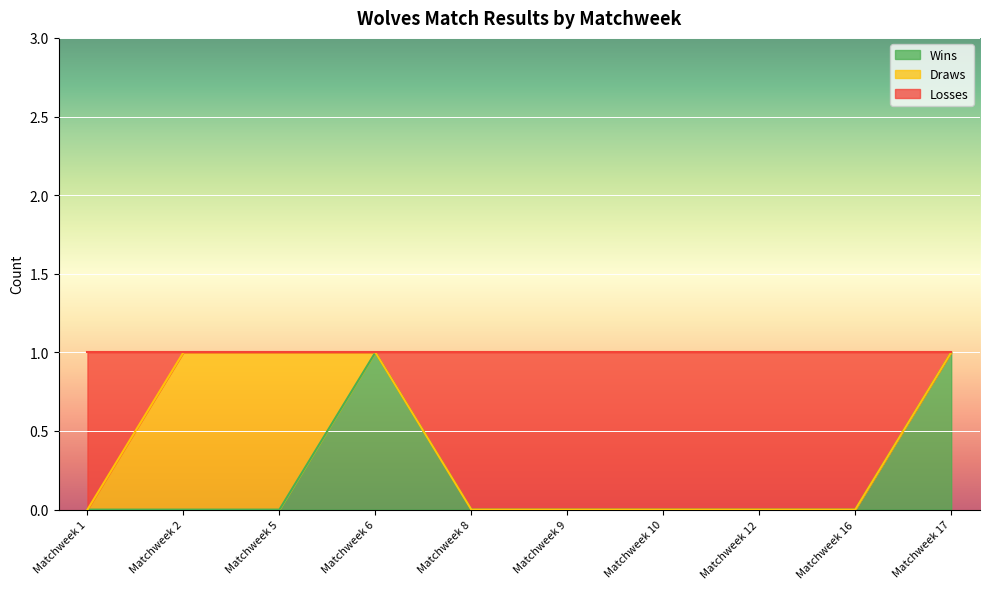

How many values in Wins are above zero?

2